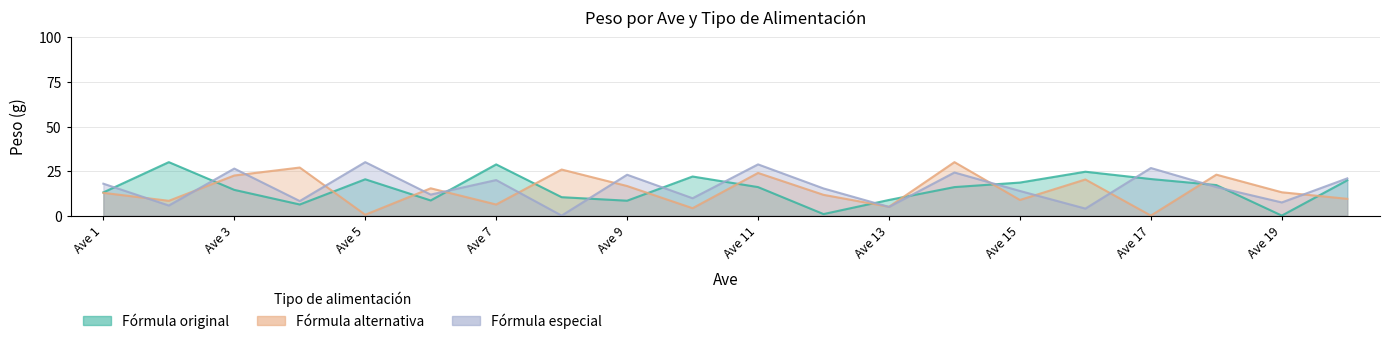

Reading right to left, list all the values displayed in this chart.

Fórmula original: 19.8	0.0	17.1	20.5	24.6	18.5	16.0	8.8	0.8	16.0	21.9	8.3	10.3	28.7	8.5	20.4	6.2	14.4	30.0	13.0
Fórmula alternativa: 9.4	13.1	23.0	0.0	20.3	8.8	30.0	4.9	11.6	23.9	4.1	16.6	25.9	6.2	15.3	0.5	27.0	22.5	8.3	12.8
Fórmula especial: 20.9	7.4	16.0	26.7	3.9	13.8	24.2	4.9	15.2	28.7	9.7	22.9	0.0	19.9	11.8	30.0	8.2	26.4	5.7	17.9